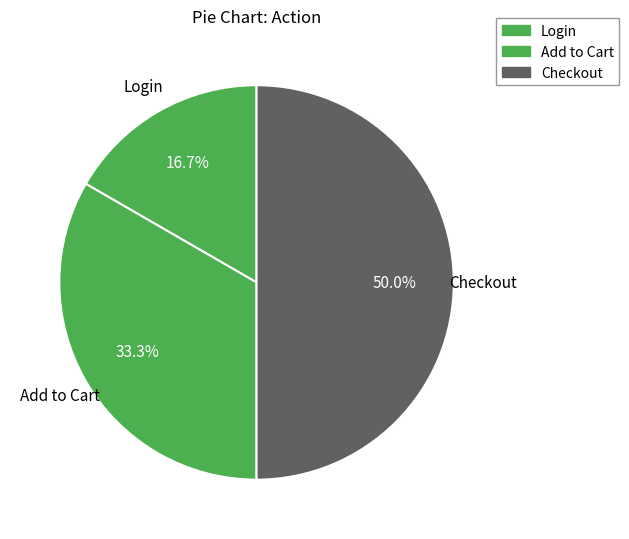

Does Checkout represent more than half of the total?

No